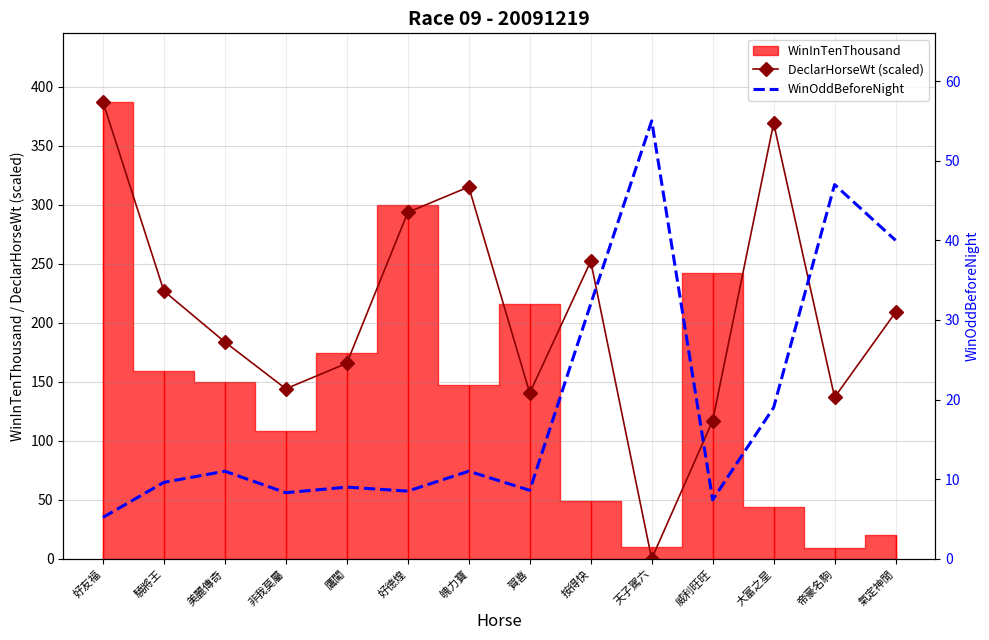

What is the value of the DeclarHorseWt (scaled) point at the 8th from the left?

140.4